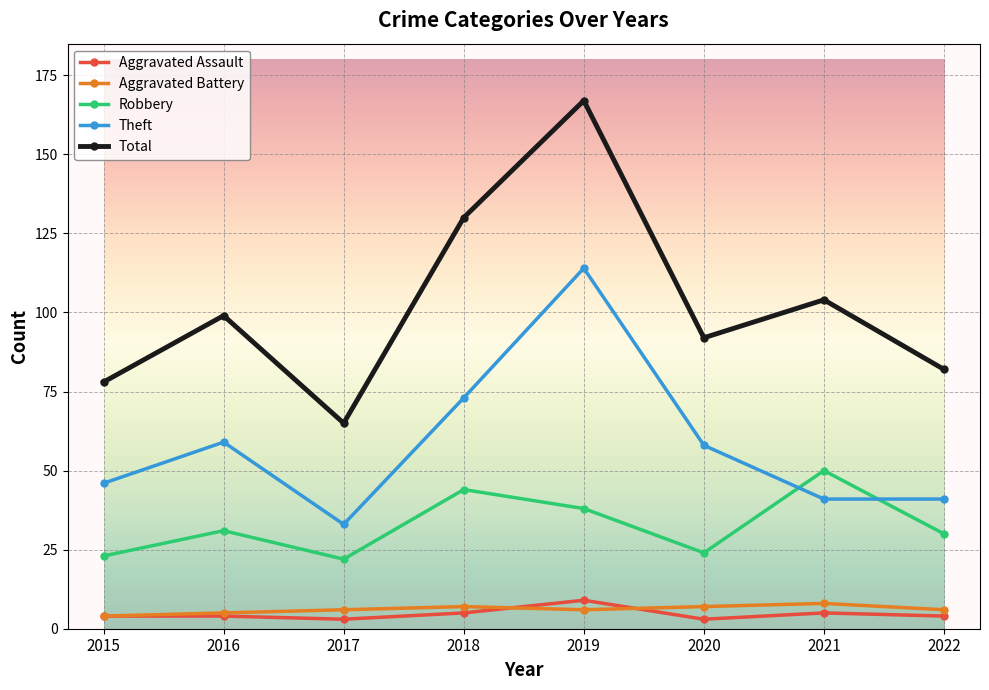

Count the number of data series in this chart.

5